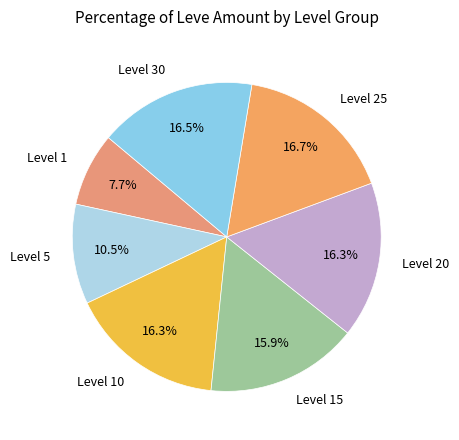

How many slices are in this pie chart?

7